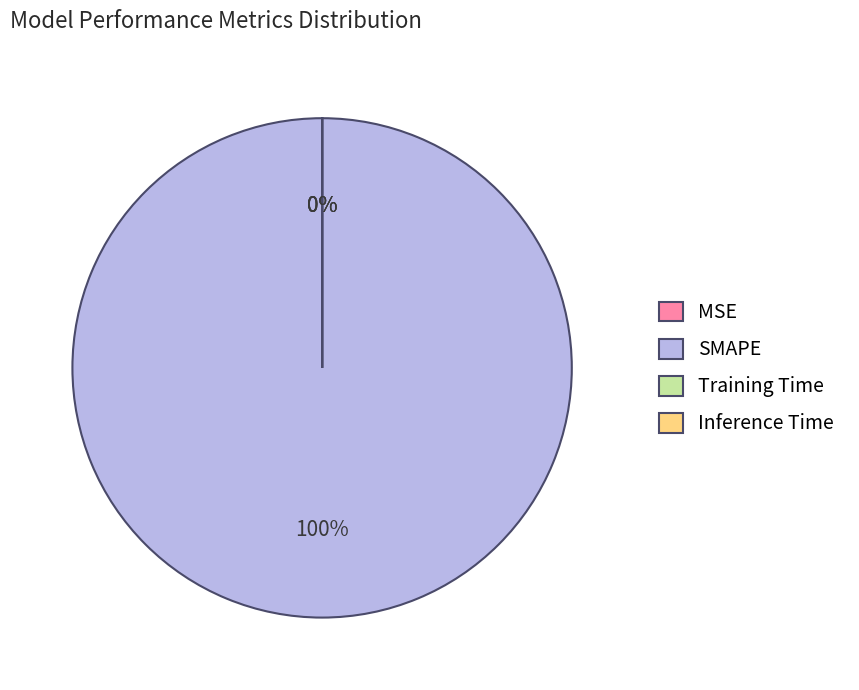

Count the number of slices in the pie.

4